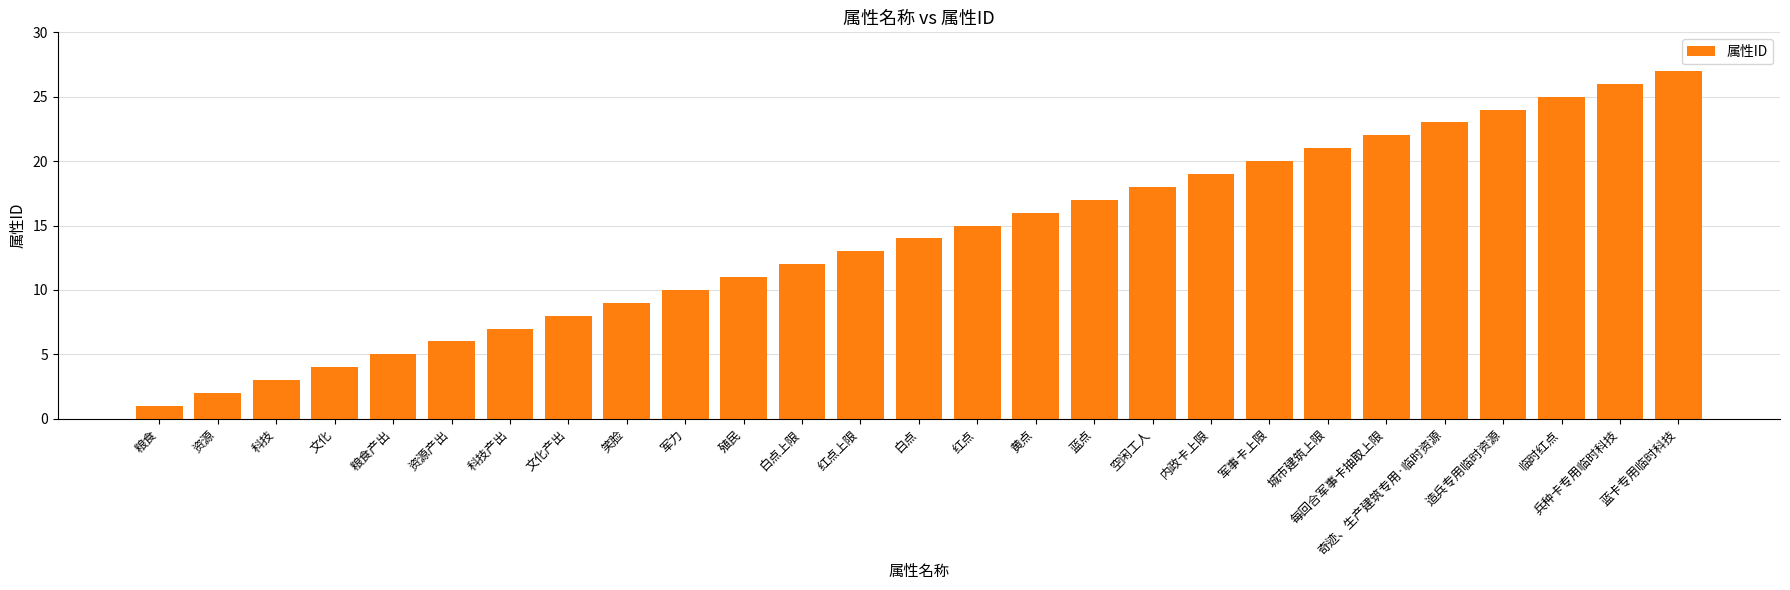

What is the change in value from 红点 to 每回合军事卡抽取上限?

+7